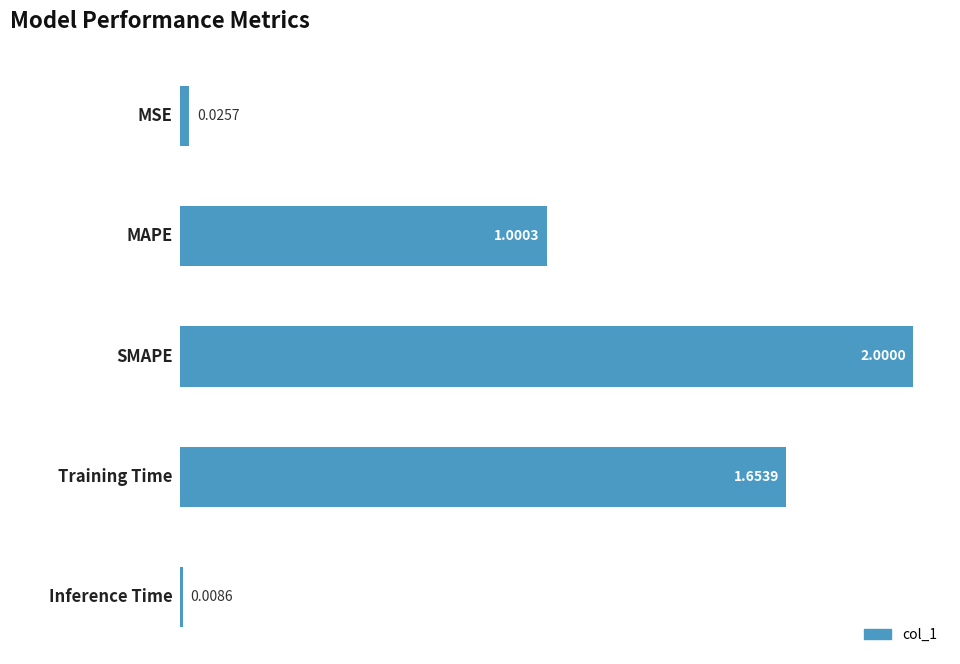

What is the average value?

0.9